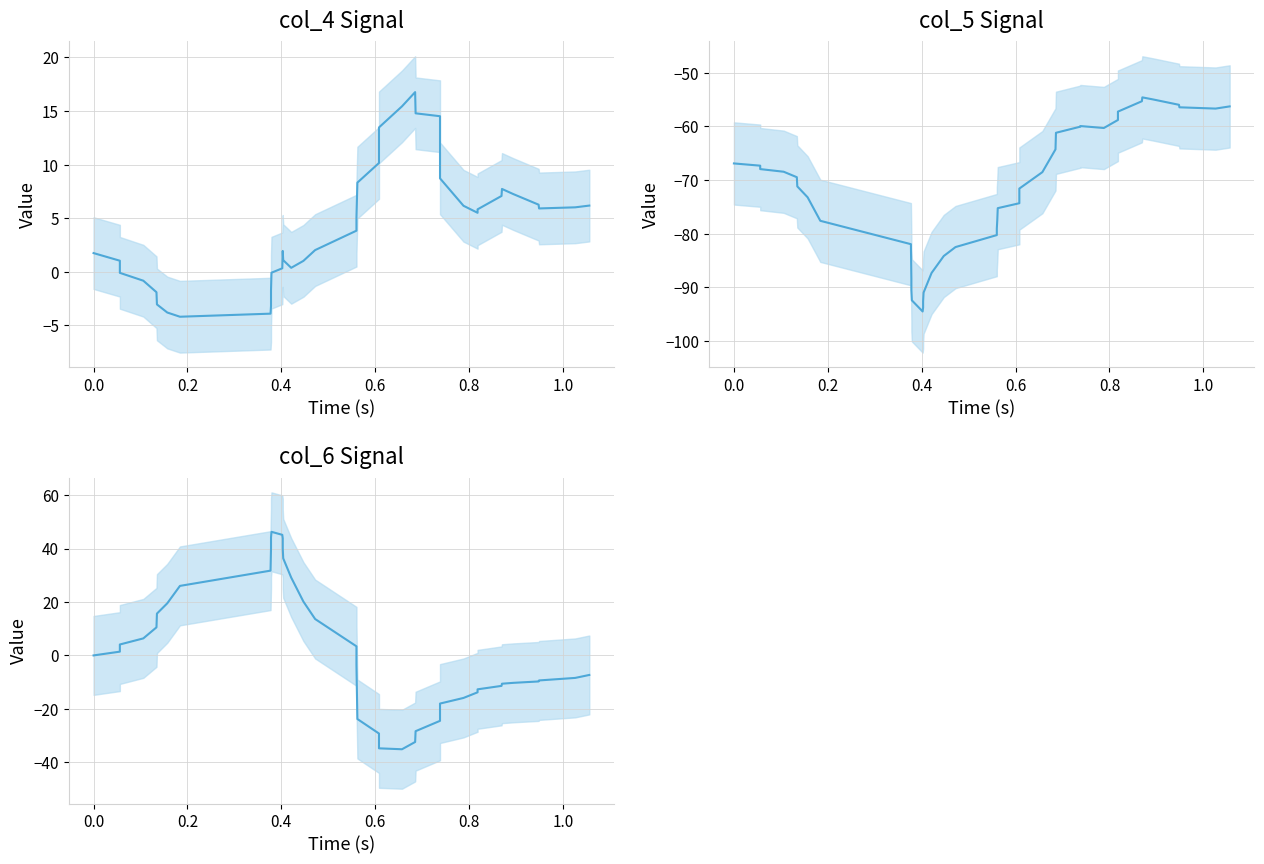

How many lines are shown in the chart?

3